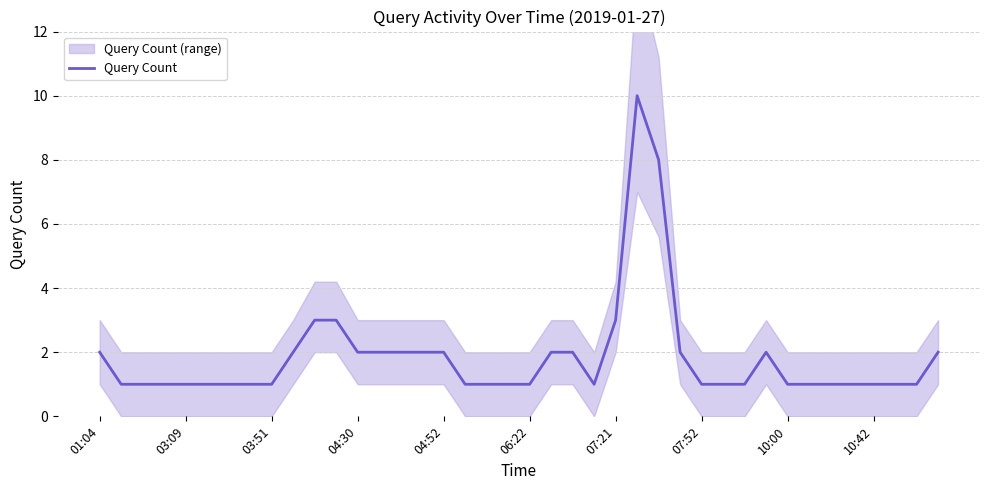

What is the maximum value for Query Count?

10